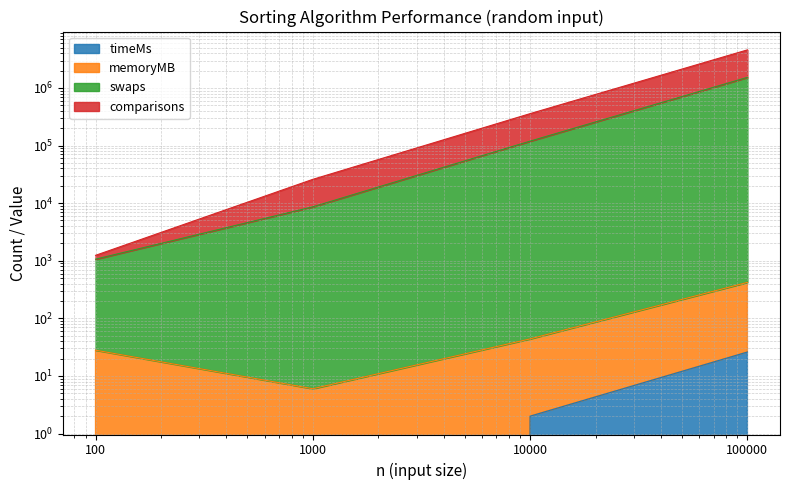

How many distinct data groups are displayed?

4